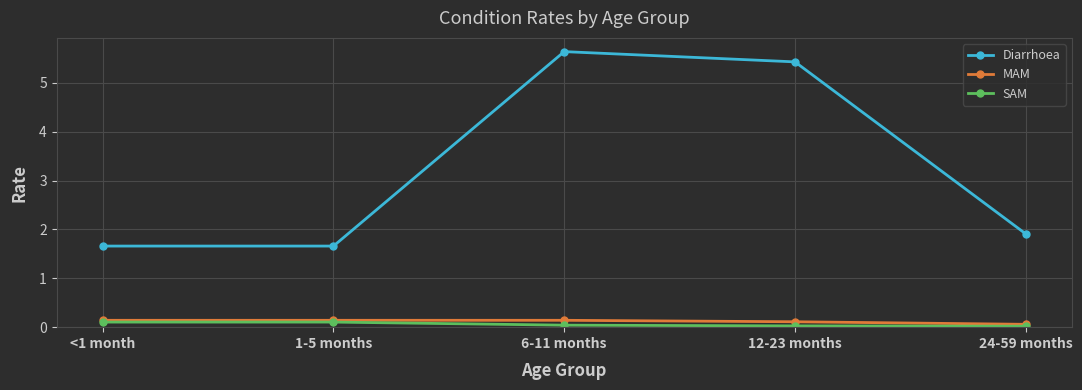

What is the total value across all series at 24-59 months?

2.0